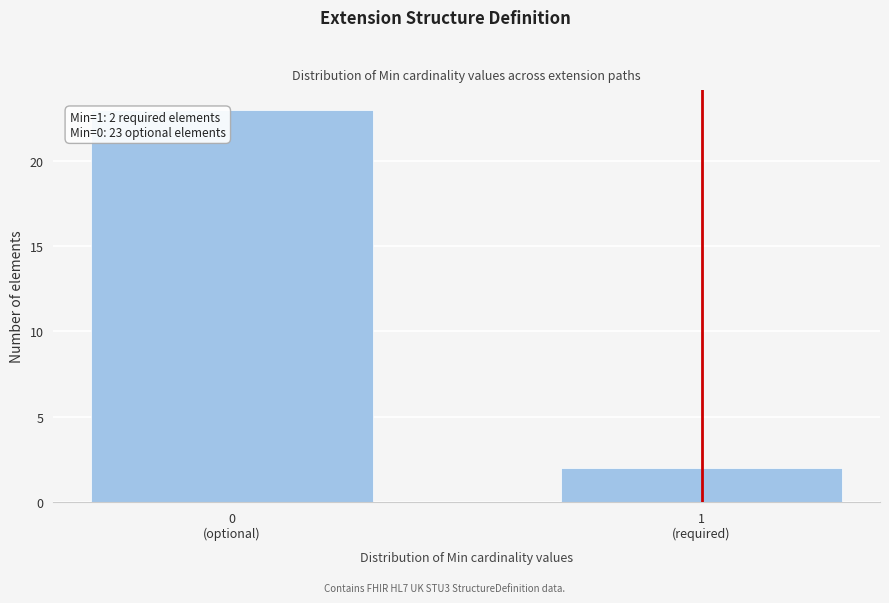

Reading left to right, extract all data points from this chart.

23	2